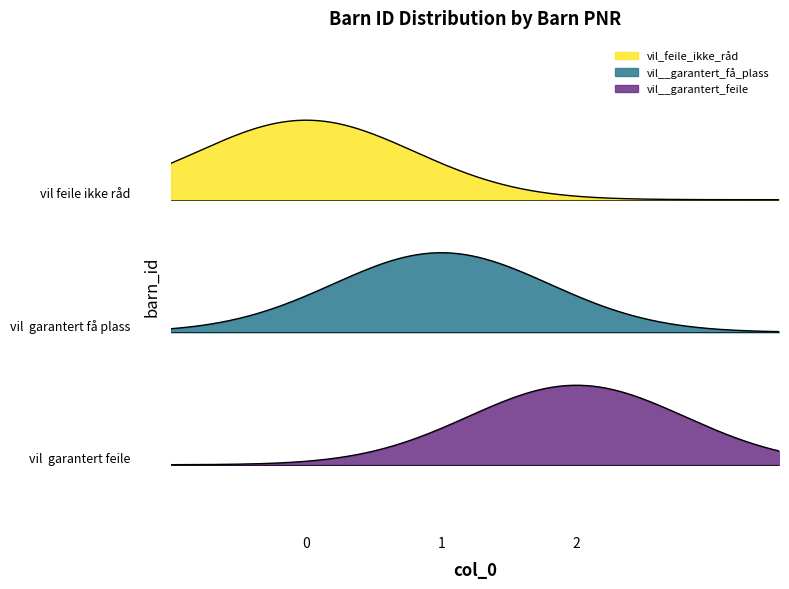

What is the sum of all values?

6